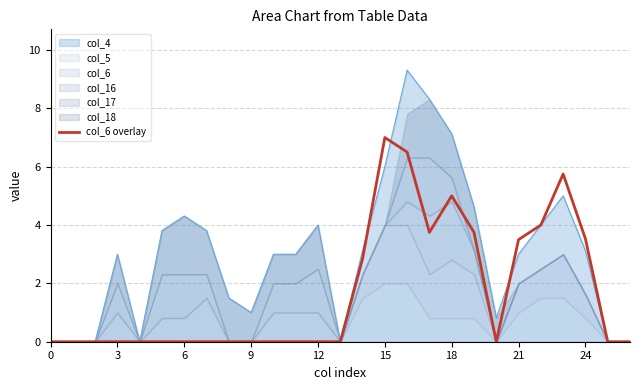

What value does the data have at 21?

3.5